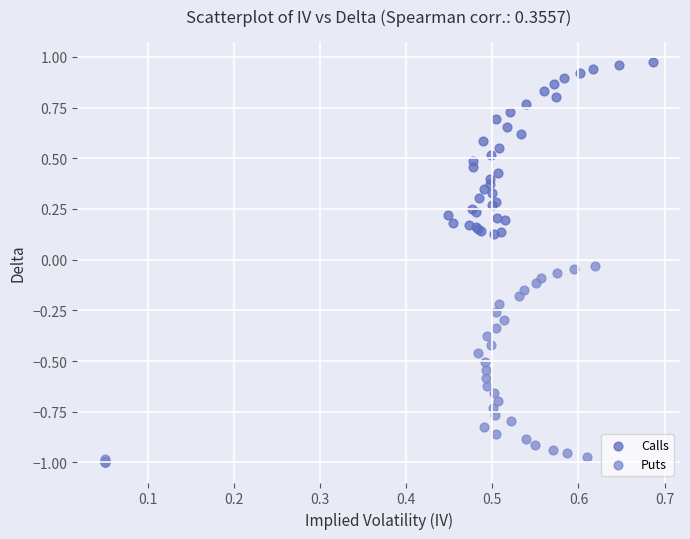

Which series contains the highest Y value?

Calls